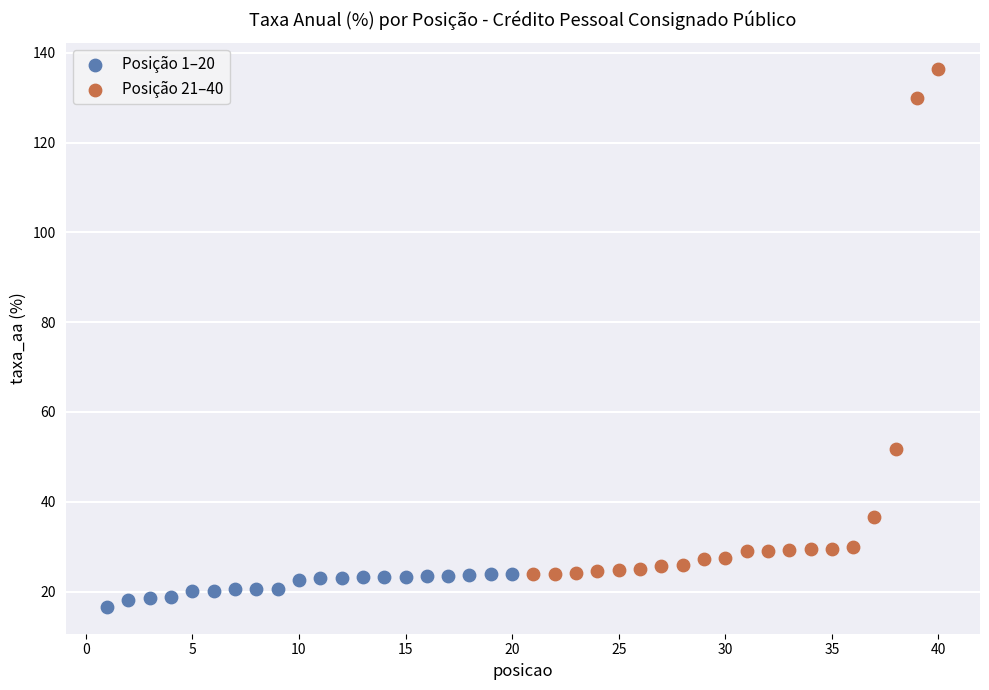

Which series has the widest spread of Y values?

Posição 21–40